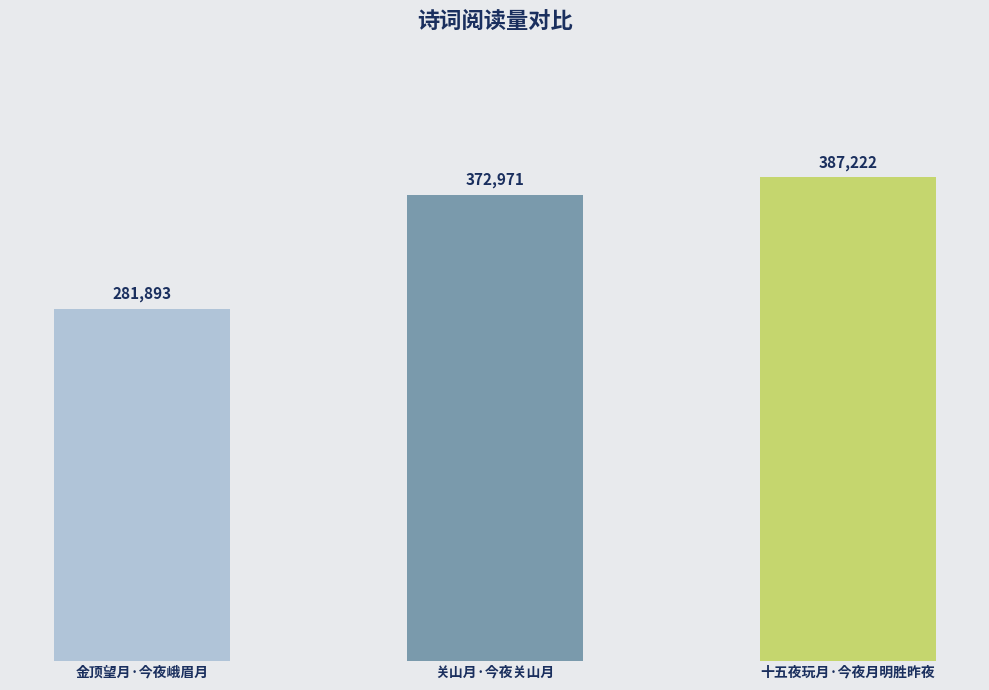

At which label is the value closest to 334557?

关山月·今夜关山月